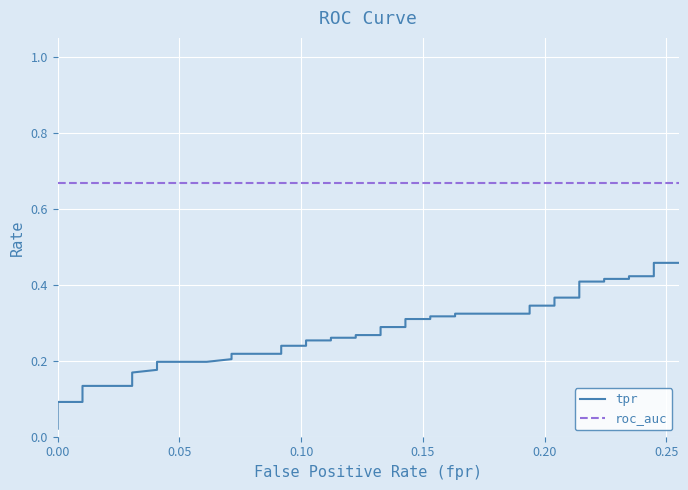

True or false: roc_auc and tpr cross at least once.

False